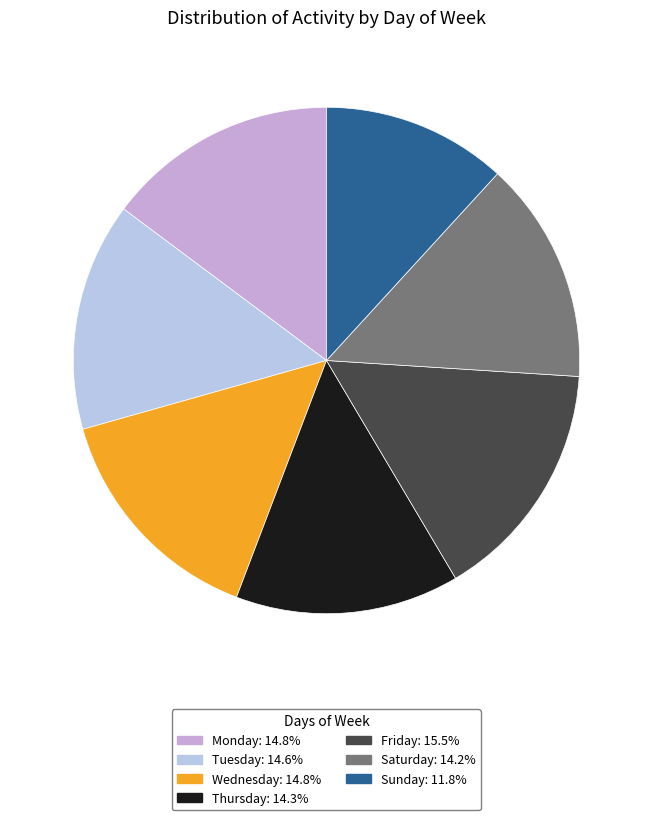

Which has a higher value, Thursday or Wednesday?

Wednesday